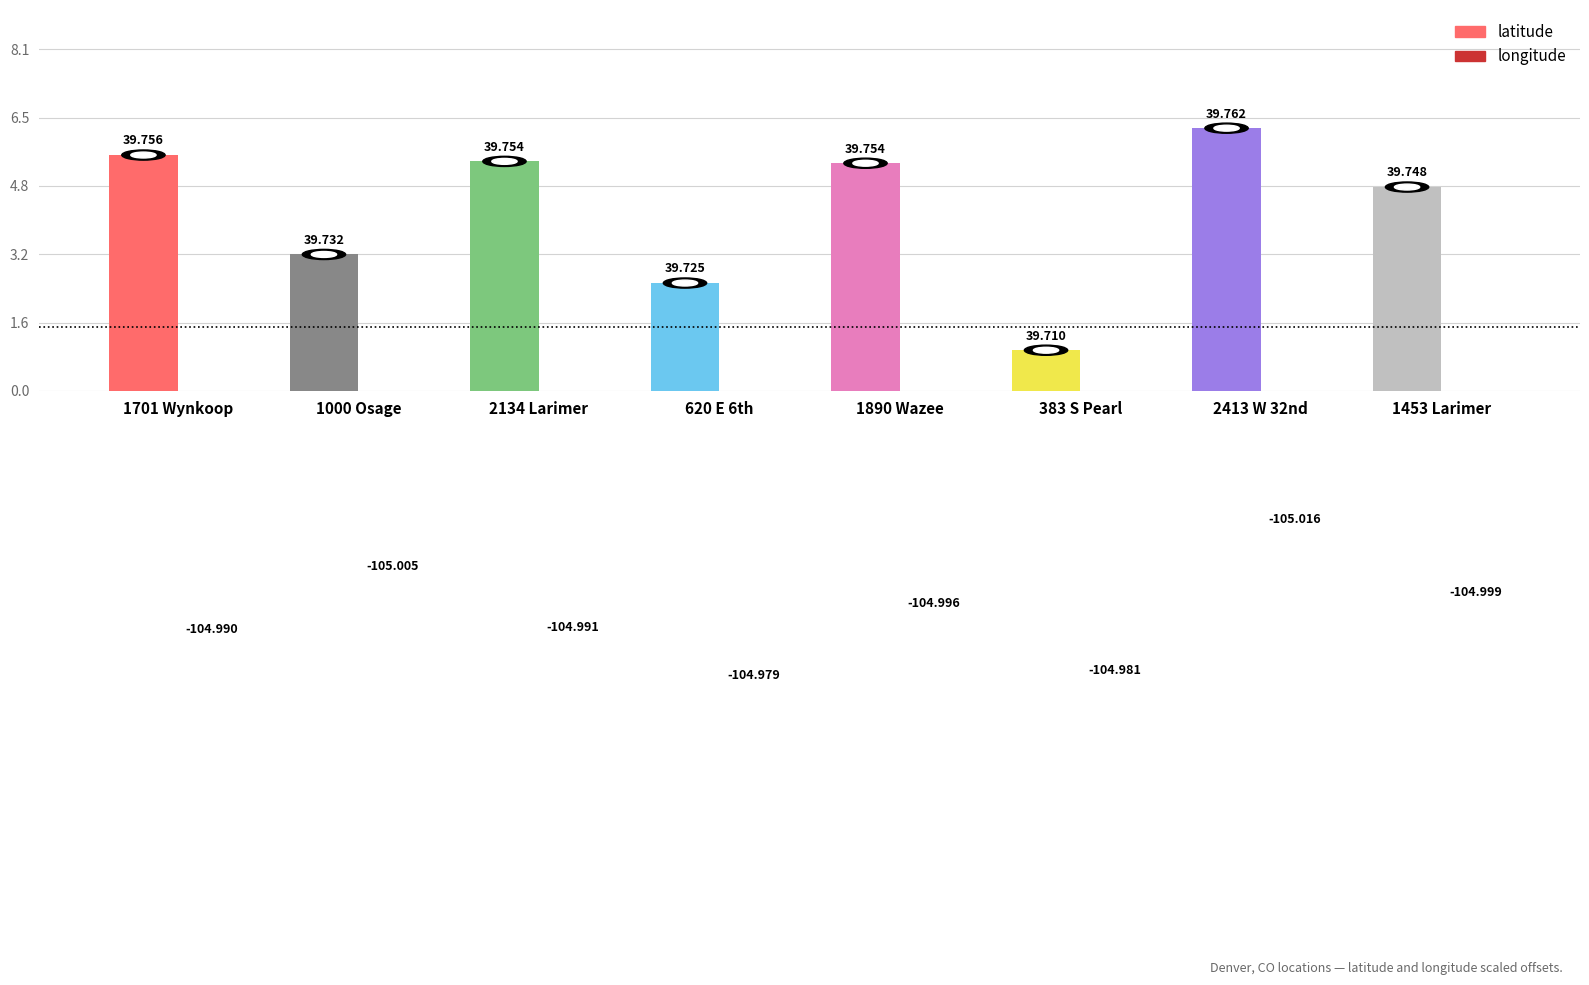

Rank the categories by latitude value from lowest to highest.

383 S Pearl, 620 E 6th, 1000 Osage, 1453 Larimer, 1890 Wazee, 2134 Larimer, 1701 Wynkoop, 2413 W 32nd